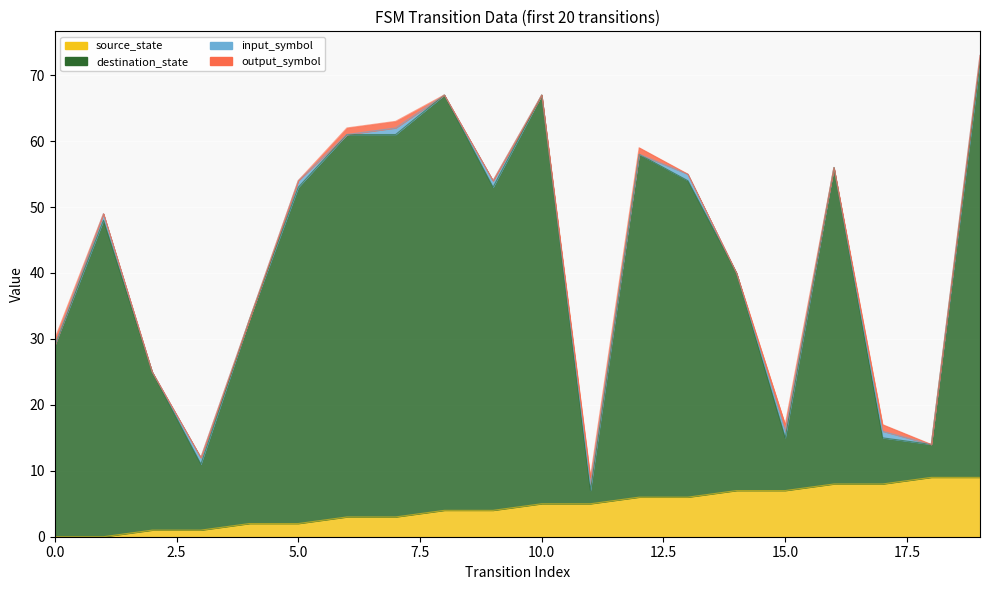

The value of source_state at 18 is 4. True or false?

False